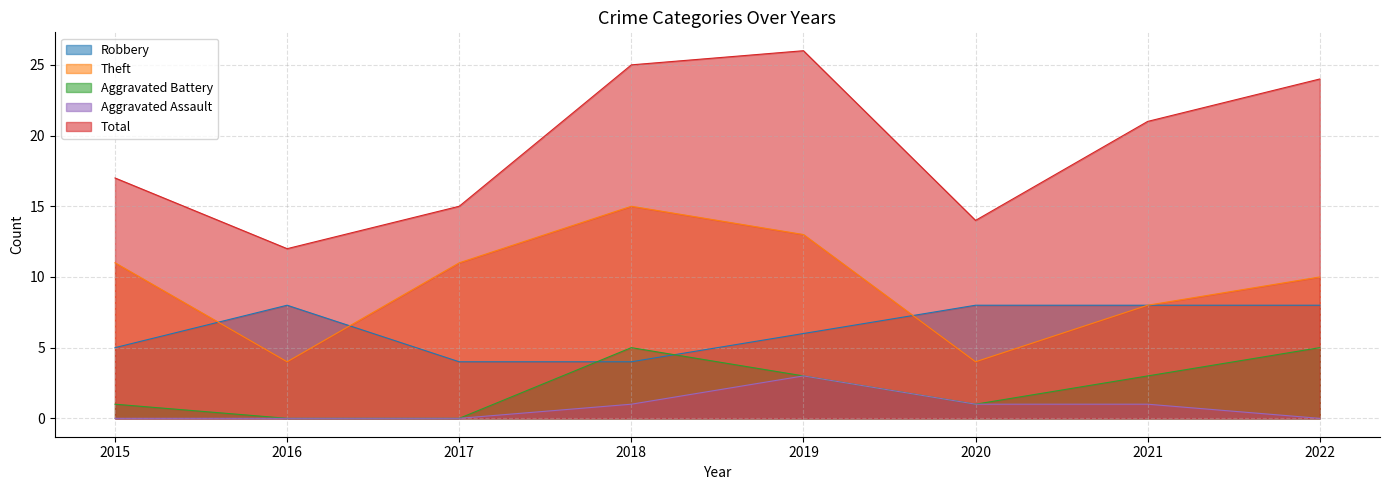

At how many categories does at least one series exceed 0?

8